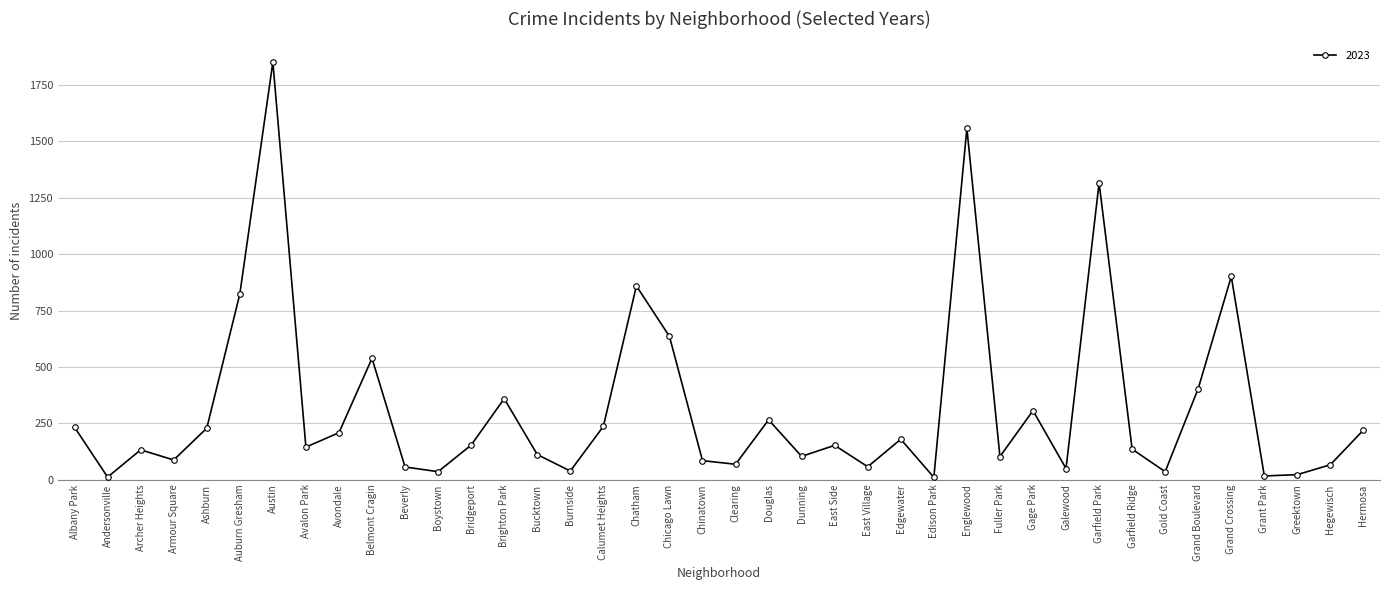

What is the smallest value displayed?

10